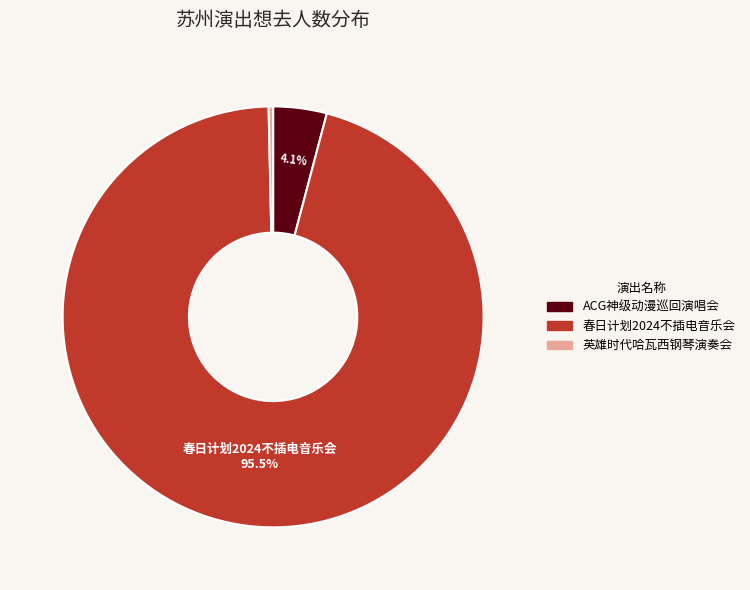

To the nearest percent, what is the difference between the largest and smallest slice percentages?

95%